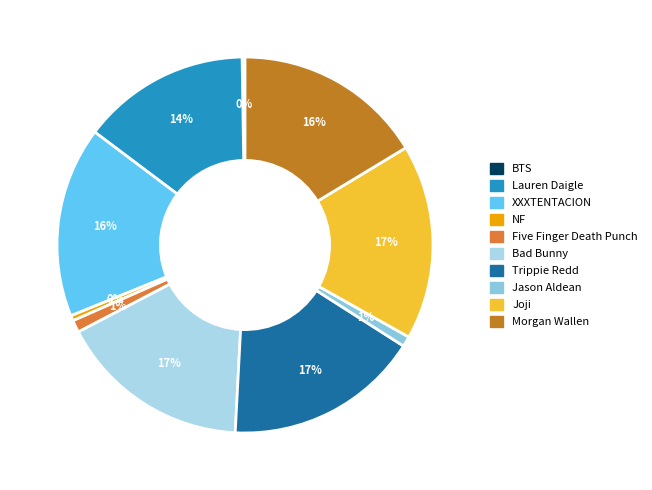

Is it true that XXXTENTACION is 16% of the pie?

True